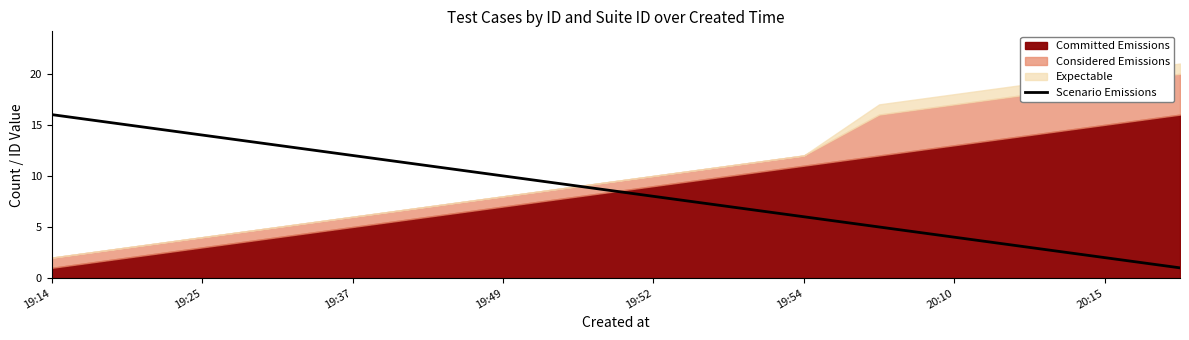

How many lines are shown in the chart?

1